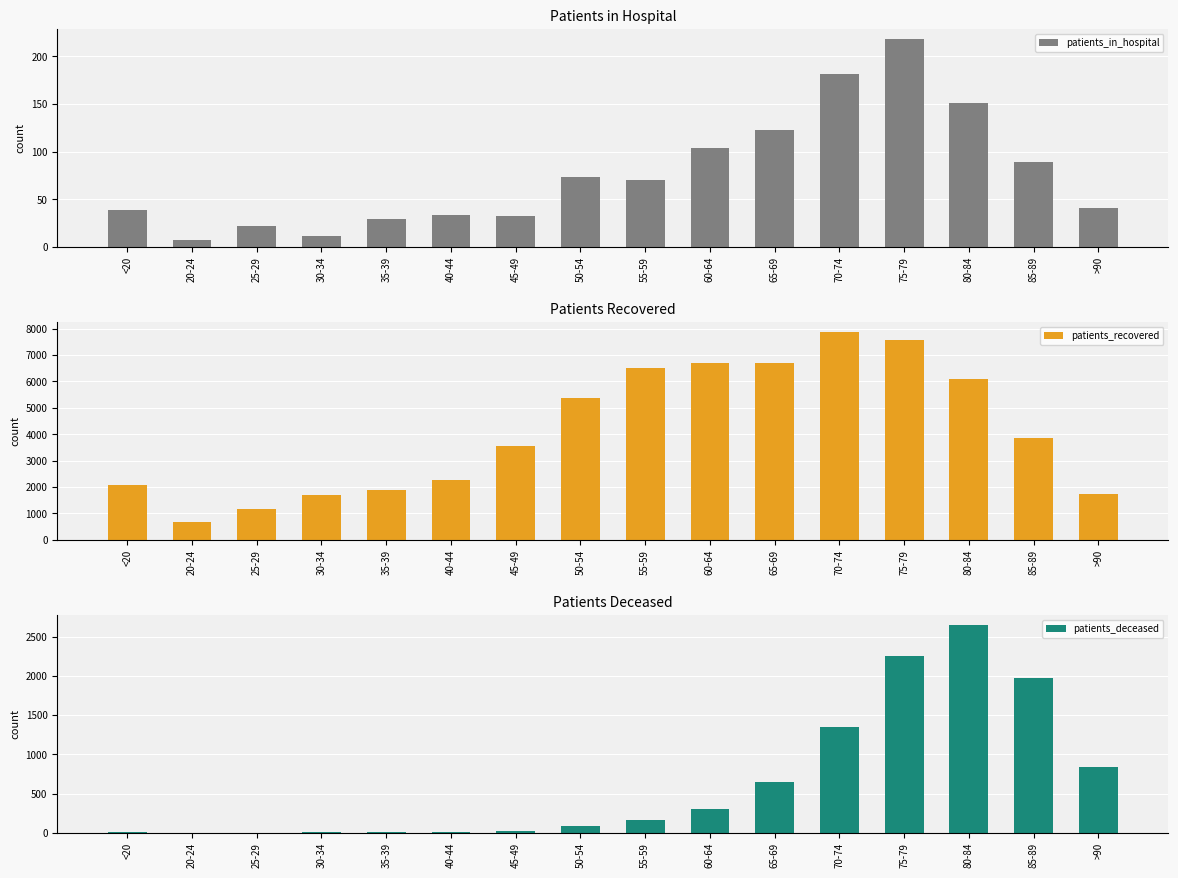

What is the label of the 9th bar from the left?

55-59